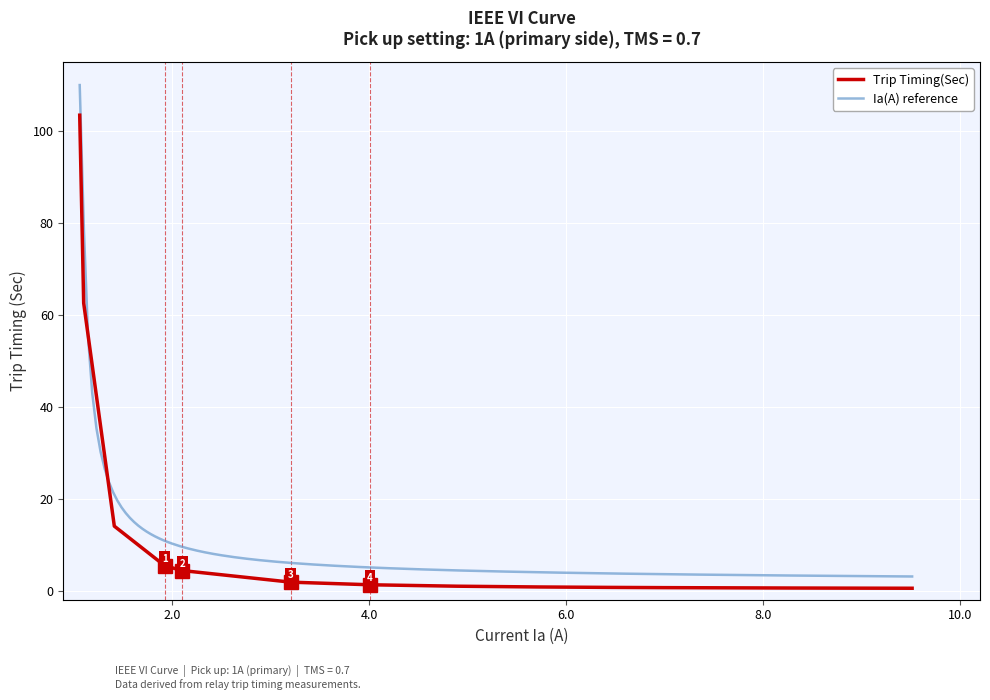

What is the greatest value displayed?

103.4